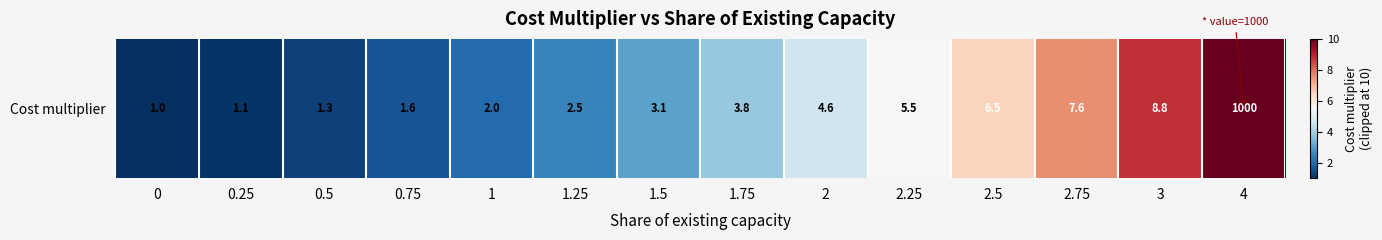

Reading left to right, list all the values displayed in this chart.

0=1.0	0.25=1.1	0.5=1.3	0.75=1.6	1=2.0	1.25=2.5	1.5=3.1	1.75=3.8	2=4.6	2.25=5.5	2.5=6.5	2.75=7.6	3=8.8	4=10.0